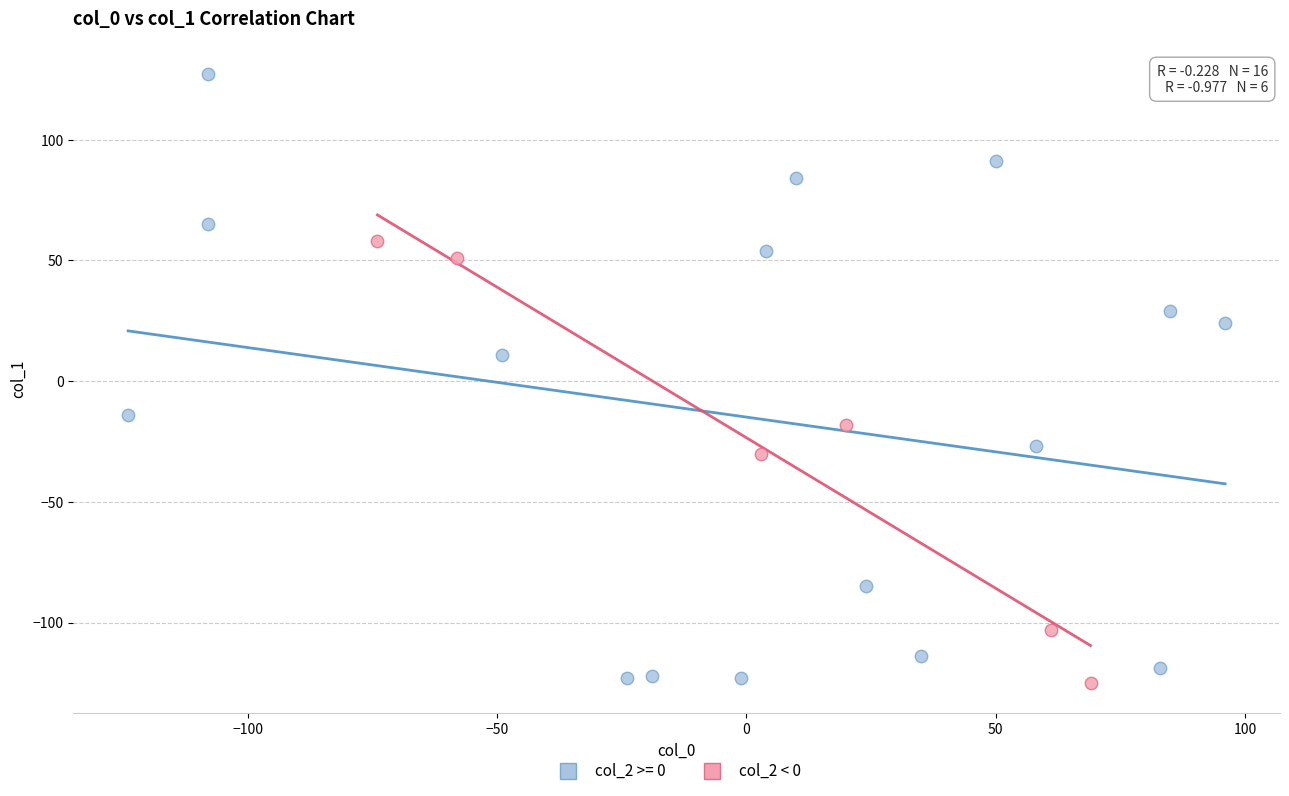

Which series has the widest spread of Y values?

col_2 >= 0